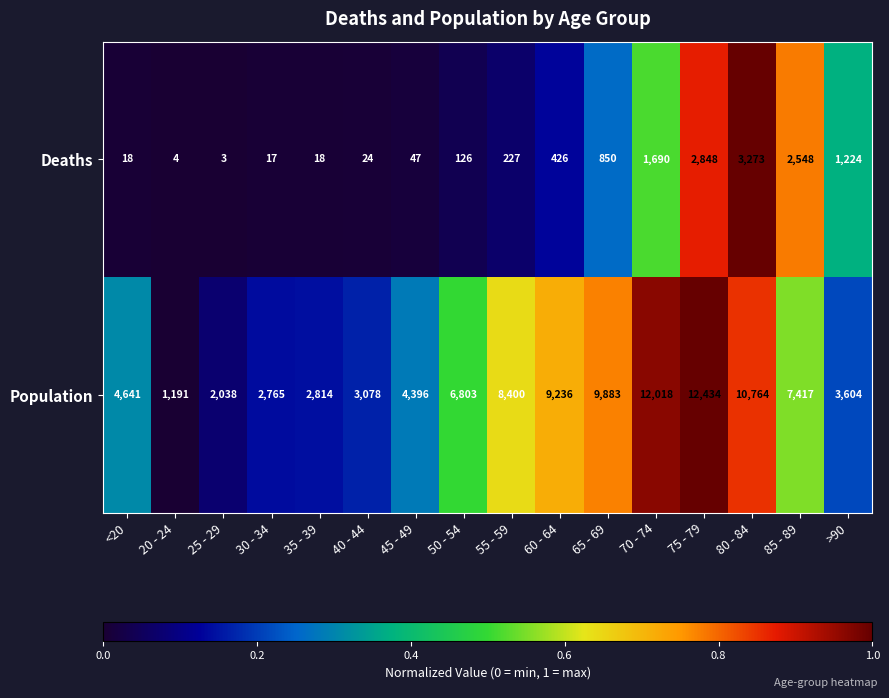

Which series changed the most between 20 - 24 and >90?

Population